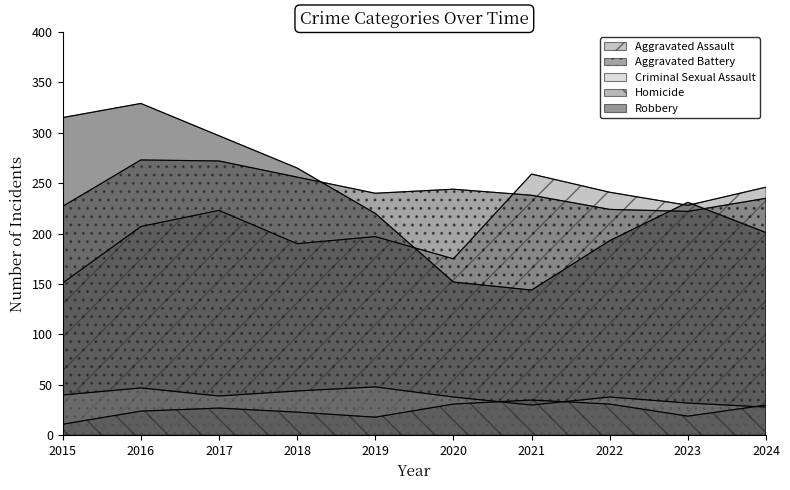

At how many categories does at least one series exceed 194?

10